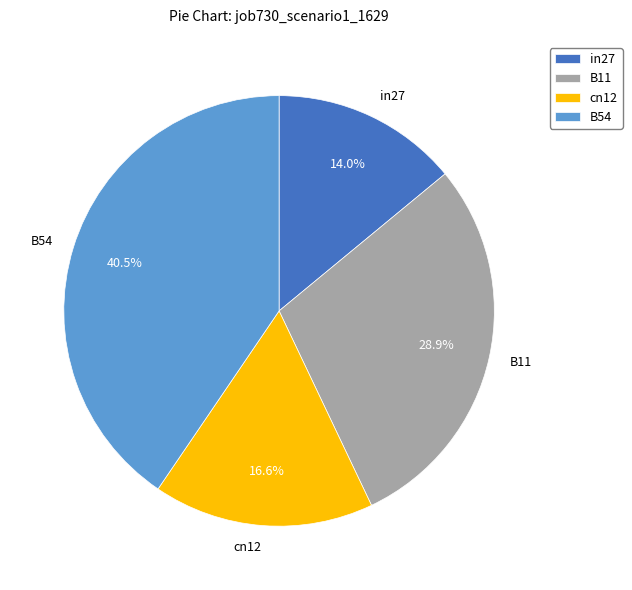

Does any single category account for the majority?

No